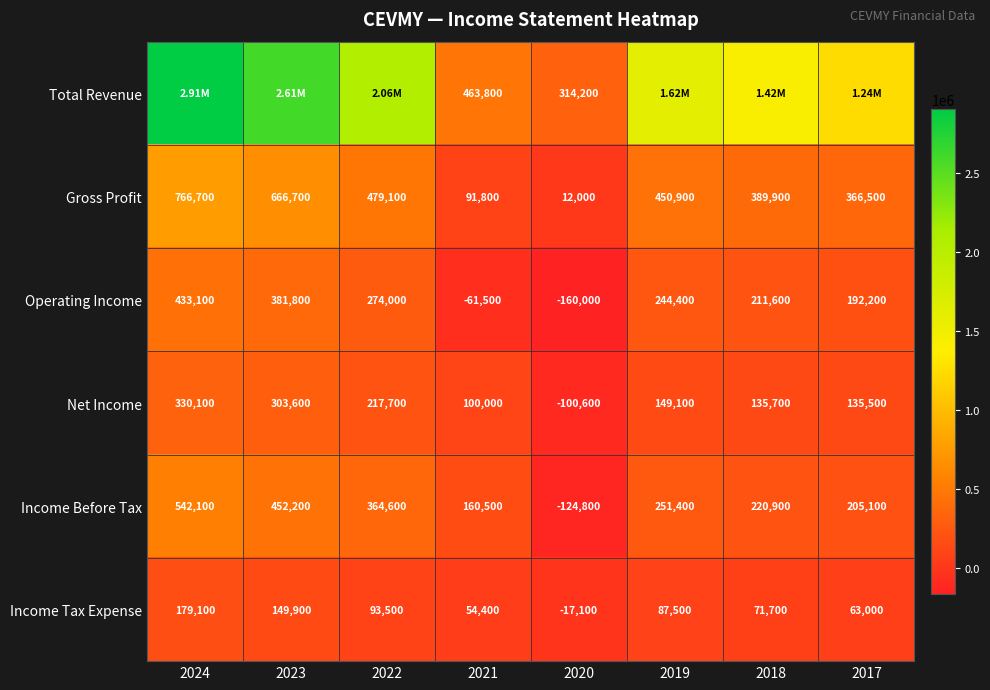

What is the sum of all Net Income values?

1271100